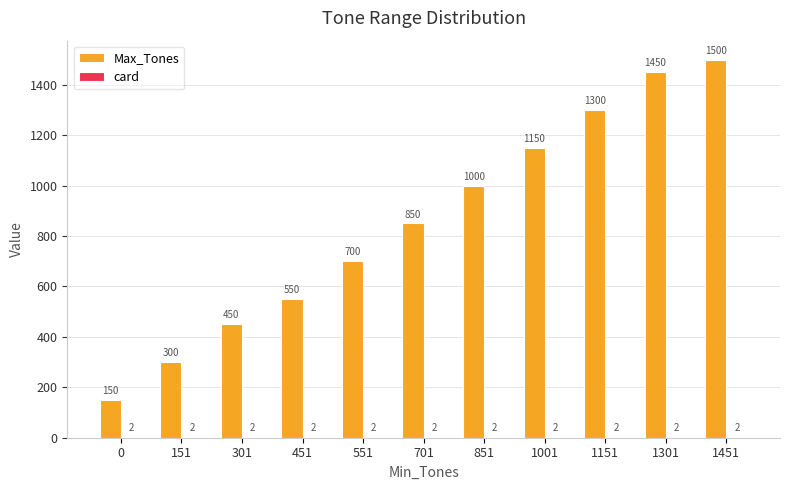

What is the sum of the Max_Tones values at 1451 and 0?

1650